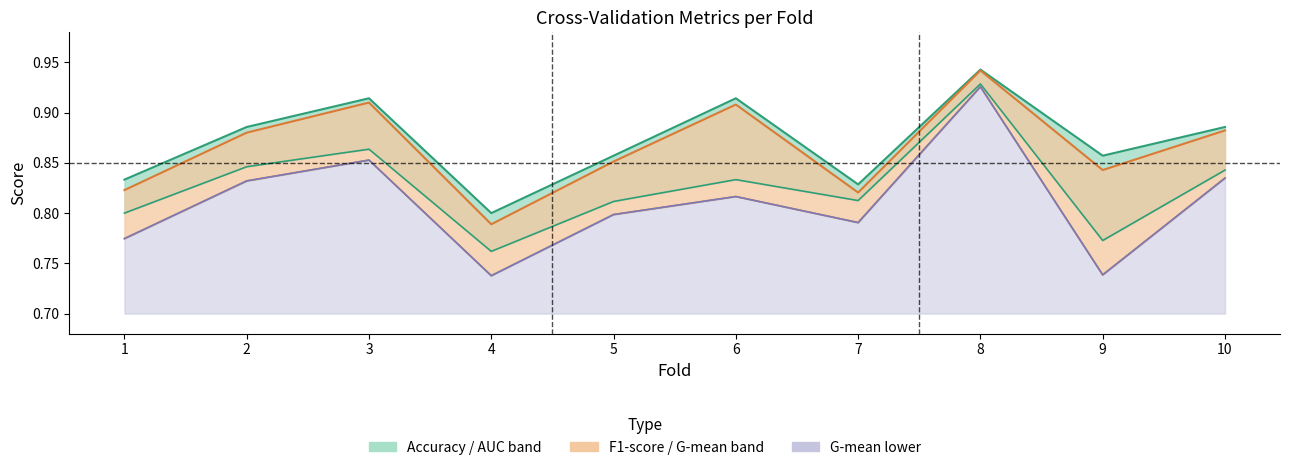

How many lines are shown in the chart?

4